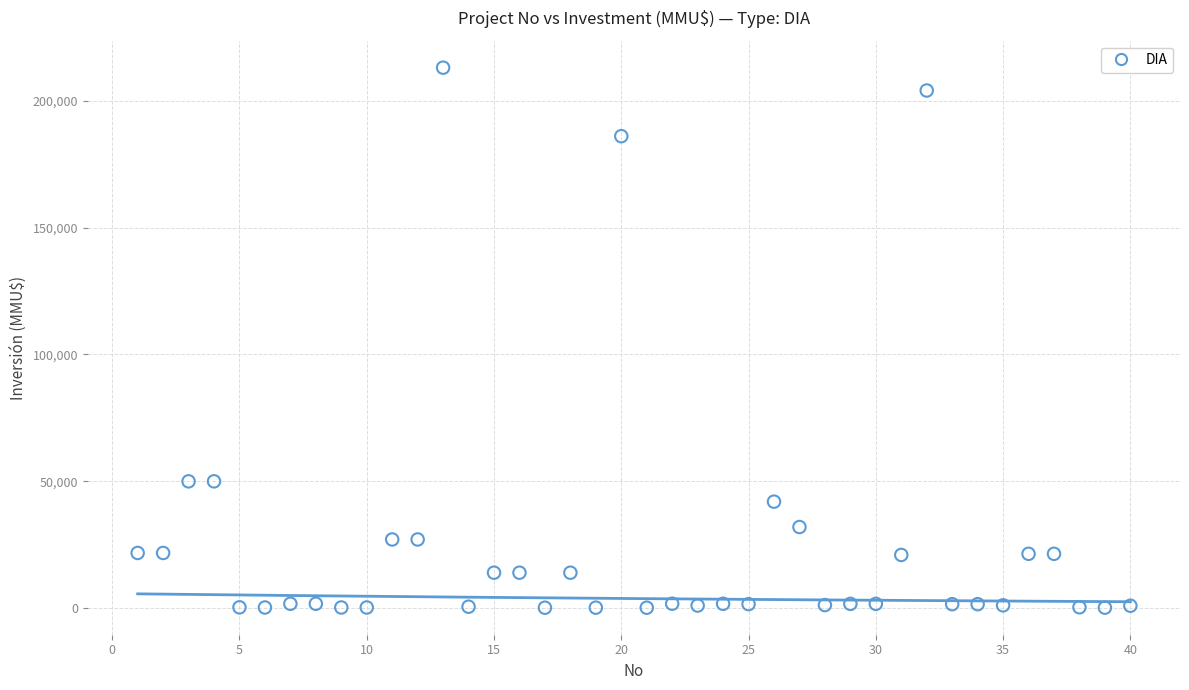

What is the range of Y values (max minus min)?

212800